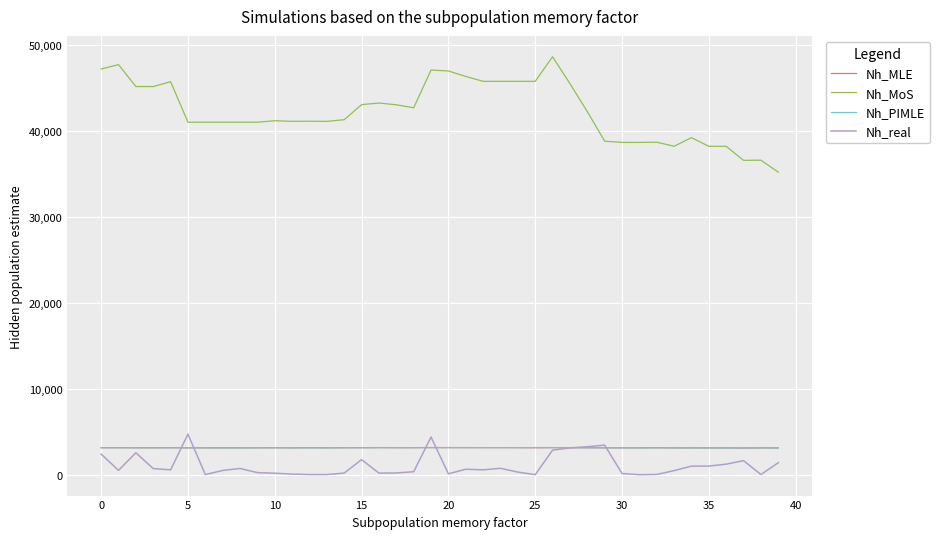

What is the difference between the second highest and second lowest values in the Nh_PIMLE series?

37